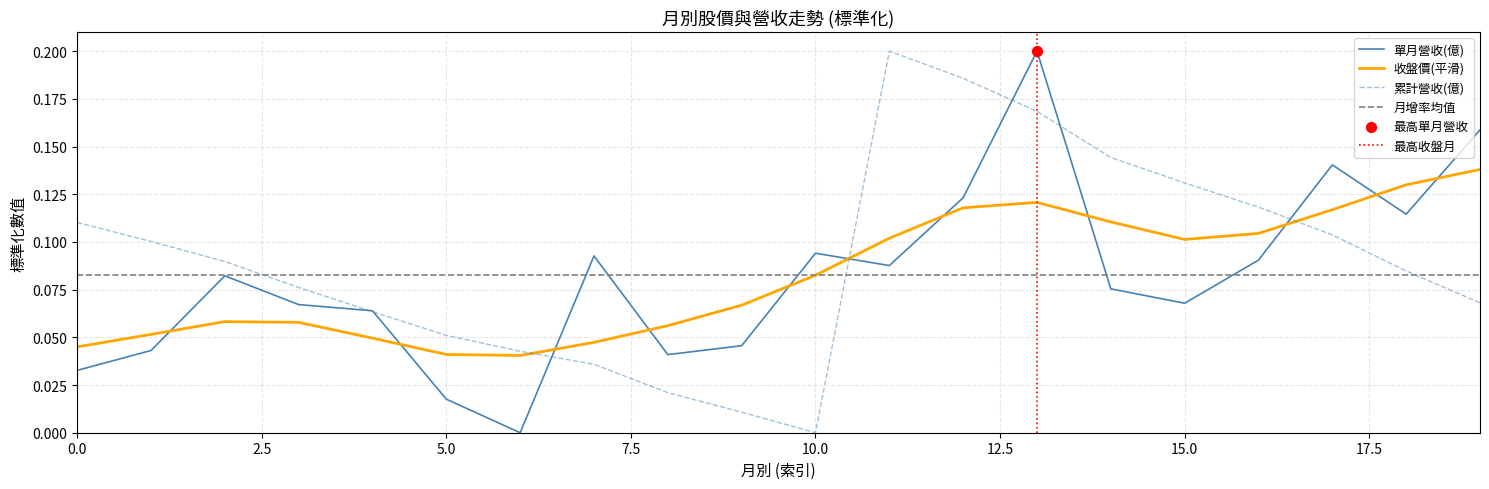

Which series has the largest Y range (max minus min)?

單月營收(億)